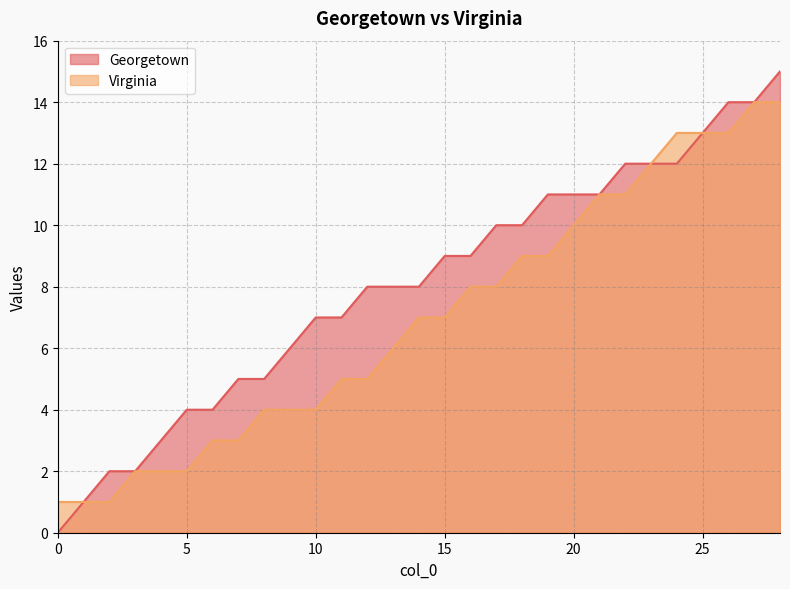

List the series in order of their peak value, lowest first.

Virginia, Georgetown